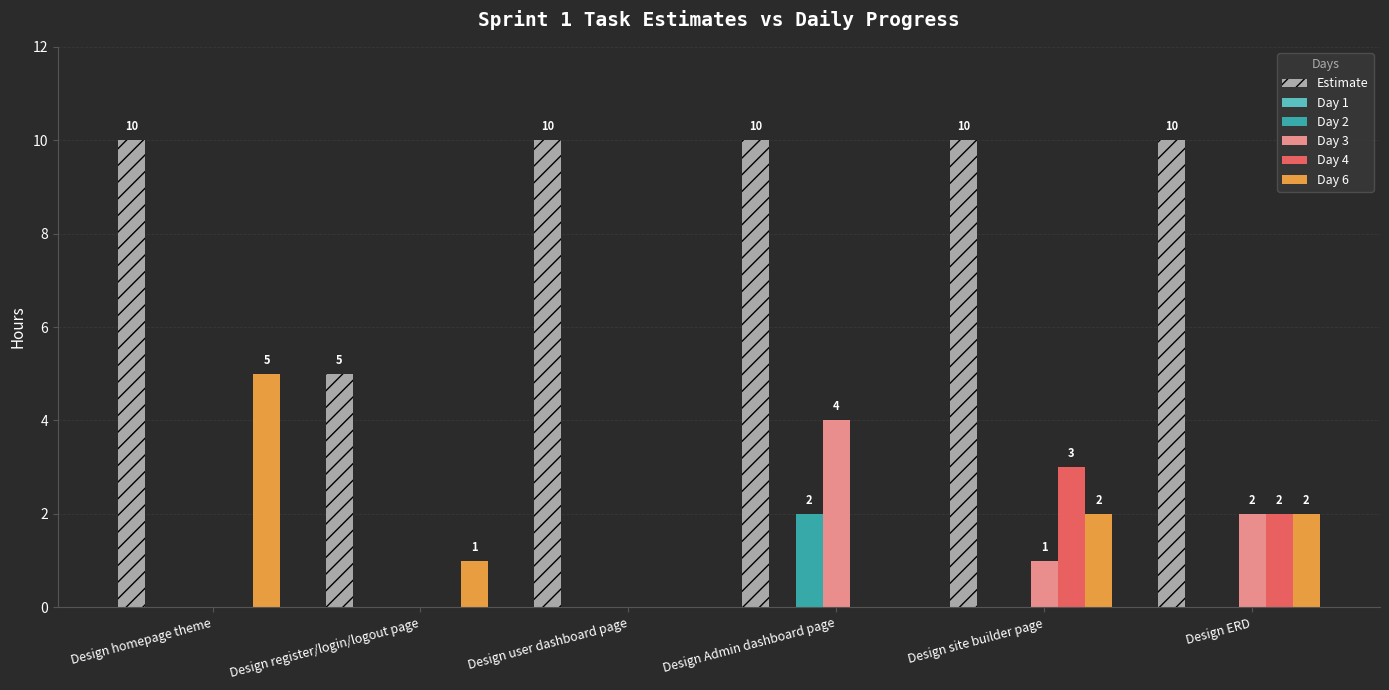

At which label does Day 2 reach its peak?

Design Admin dashboard page